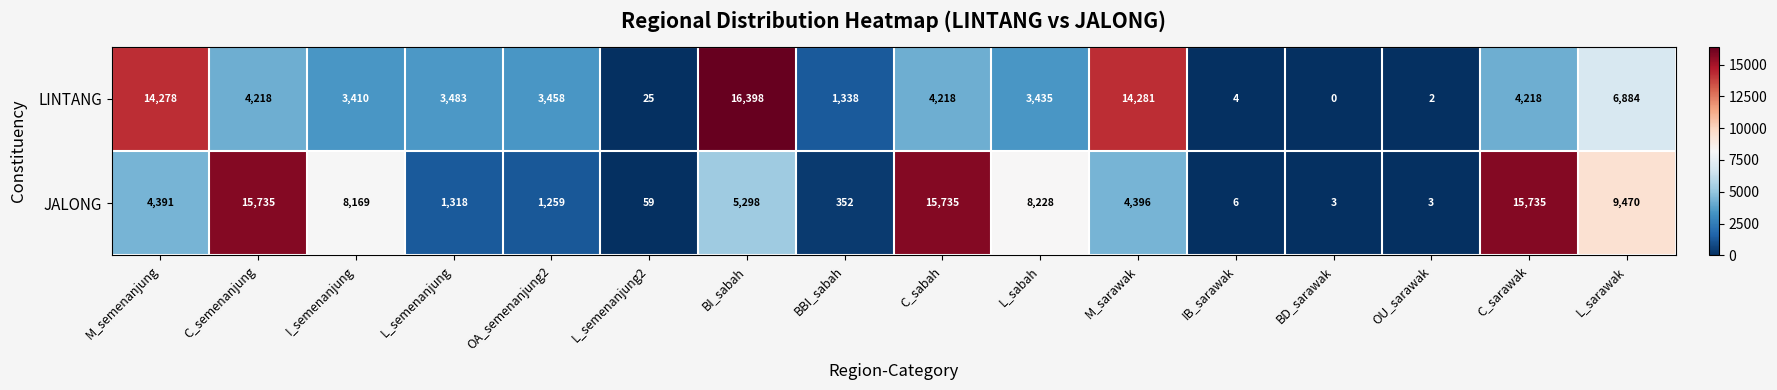

Which series has the largest total across all categories?

JALONG